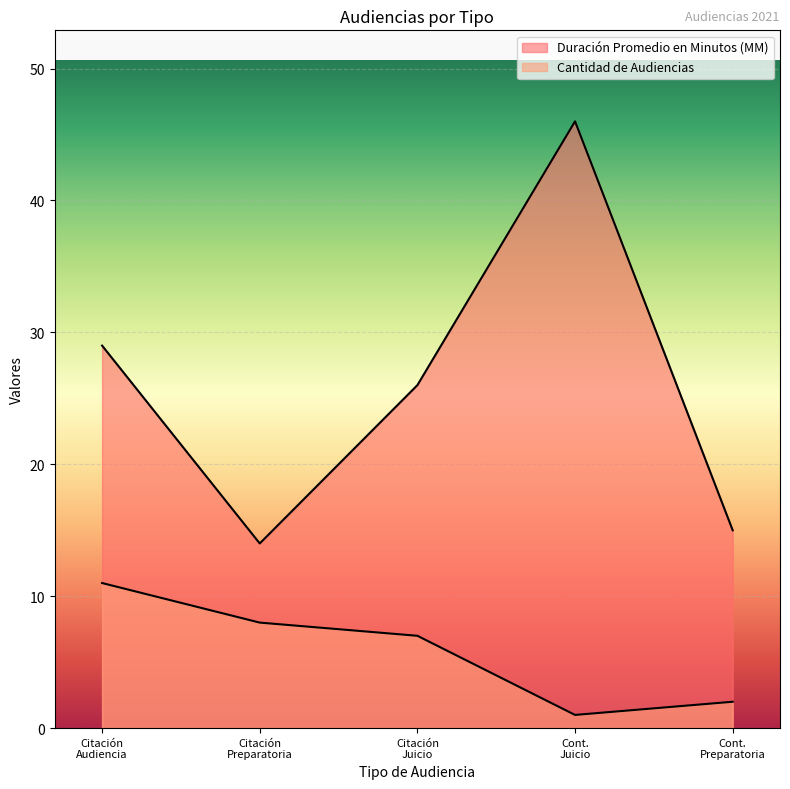

How many lines are shown in the chart?

2